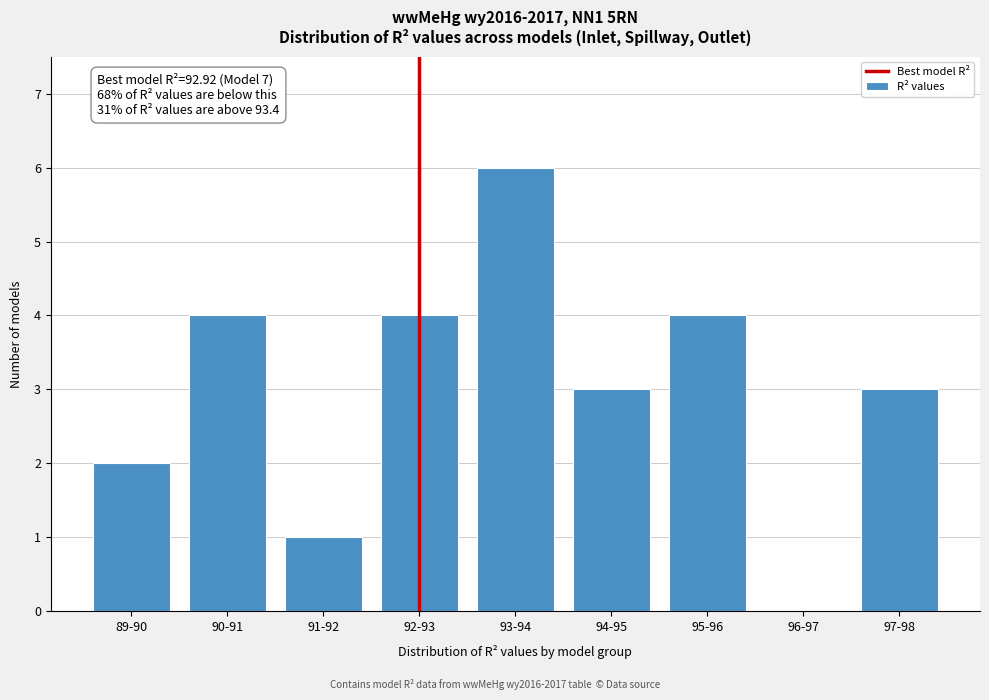

Reading left to right, list all the values displayed in this chart.

89-90=2	90-91=4	91-92=1	92-93=4	93-94=6	94-95=3	95-96=4	96-97=0	97-98=3